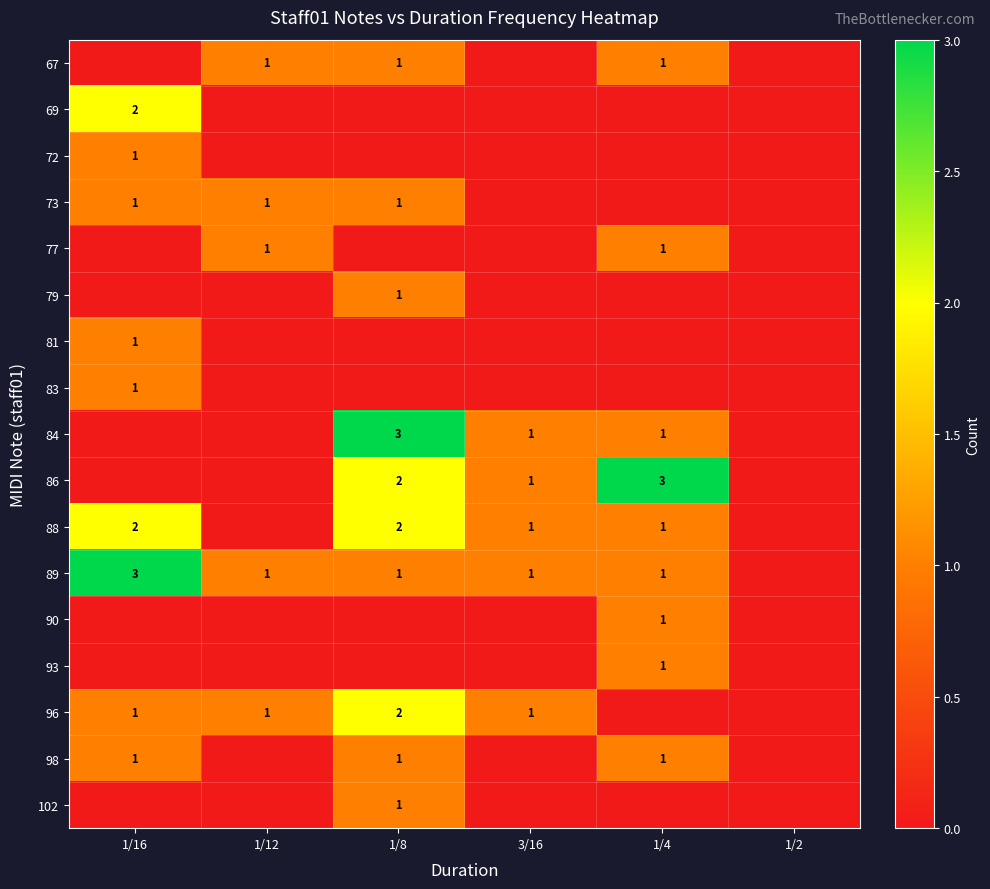

At how many categories does at least one series exceed 2?

3